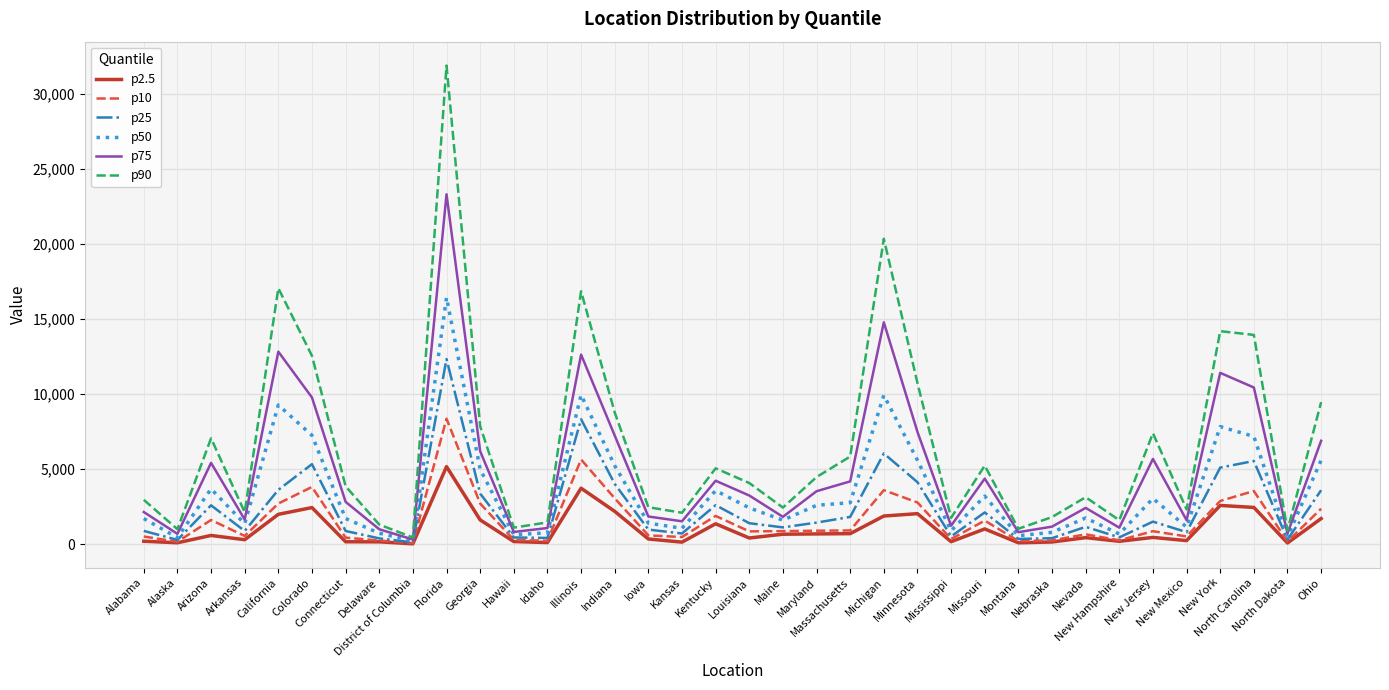

Which series has the largest range (max minus min)?

p90